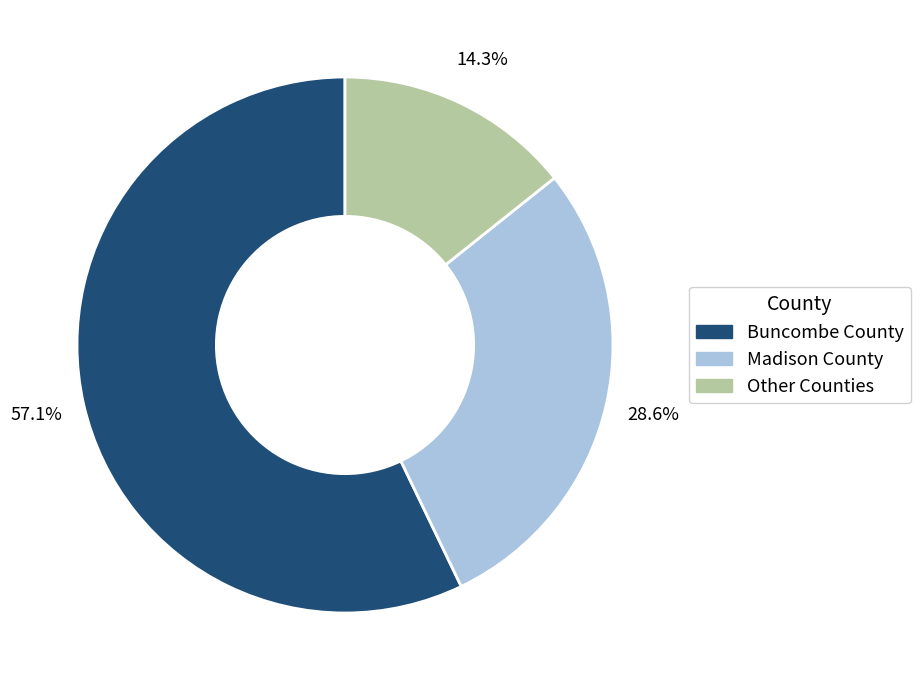

Which has a higher value, Buncombe County or Madison County?

Buncombe County